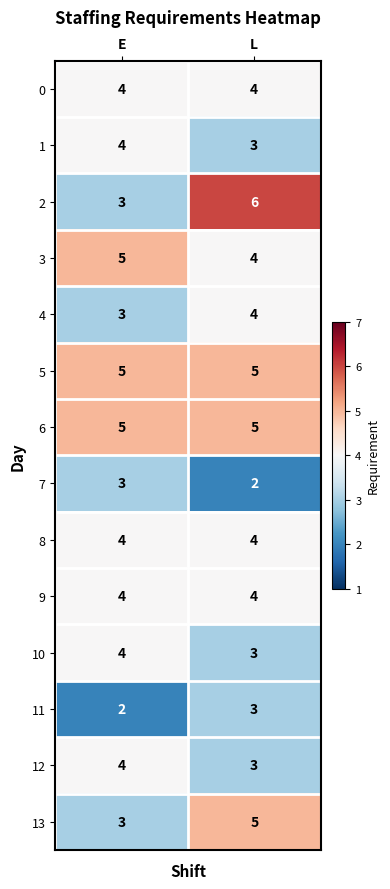

Reading left to right, transcribe all the data shown in this chart.

0: E=4	L=4
1: E=4	L=3
2: E=3	L=6
3: E=5	L=4
4: E=3	L=4
5: E=5	L=5
6: E=5	L=5
7: E=3	L=2
8: E=4	L=4
9: E=4	L=4
10: E=4	L=3
11: E=2	L=3
12: E=4	L=3
13: E=3	L=5